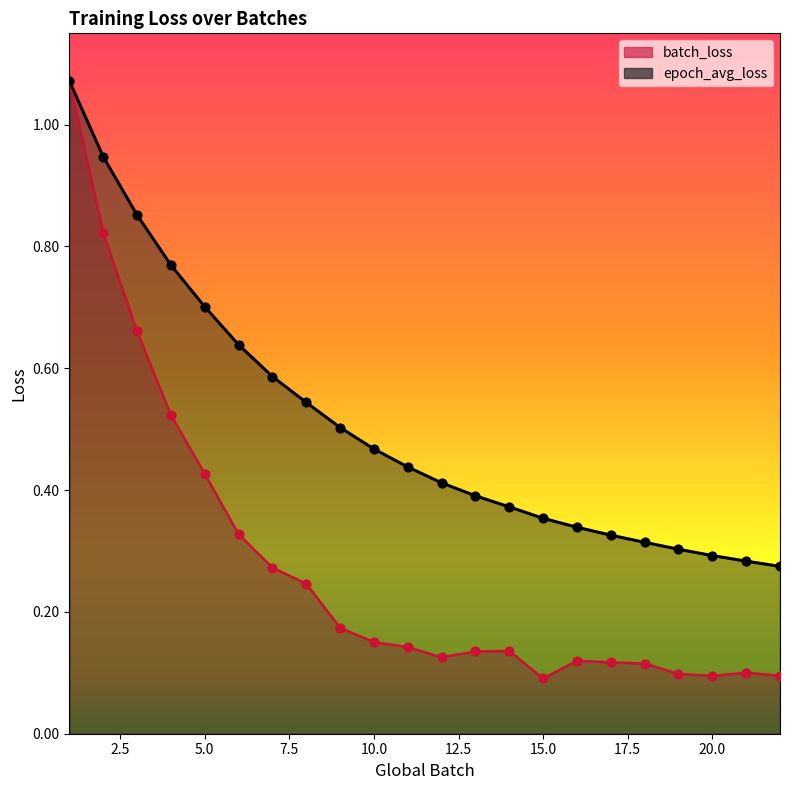

Which series reaches the maximum Y coordinate?

batch_loss